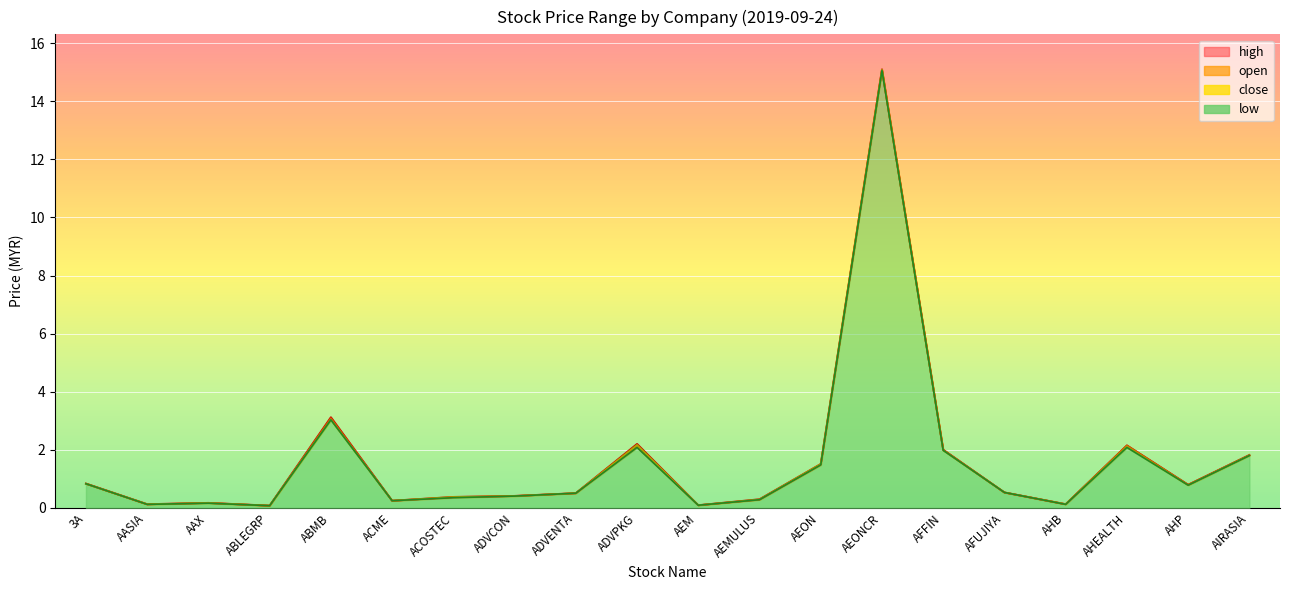

What is the total value across all series at AAX?

0.7